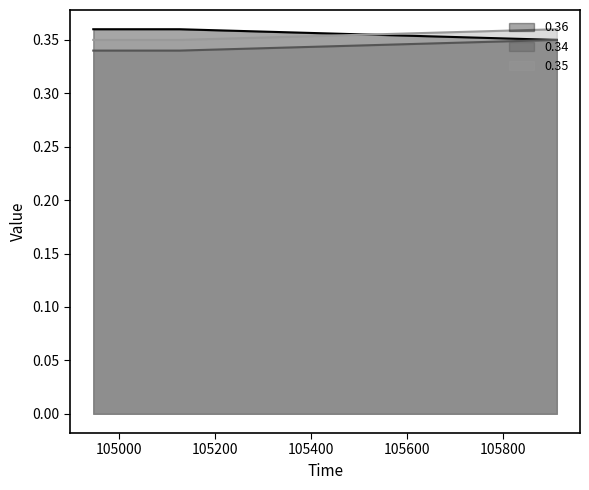

Does the chart have visible grid lines?

No